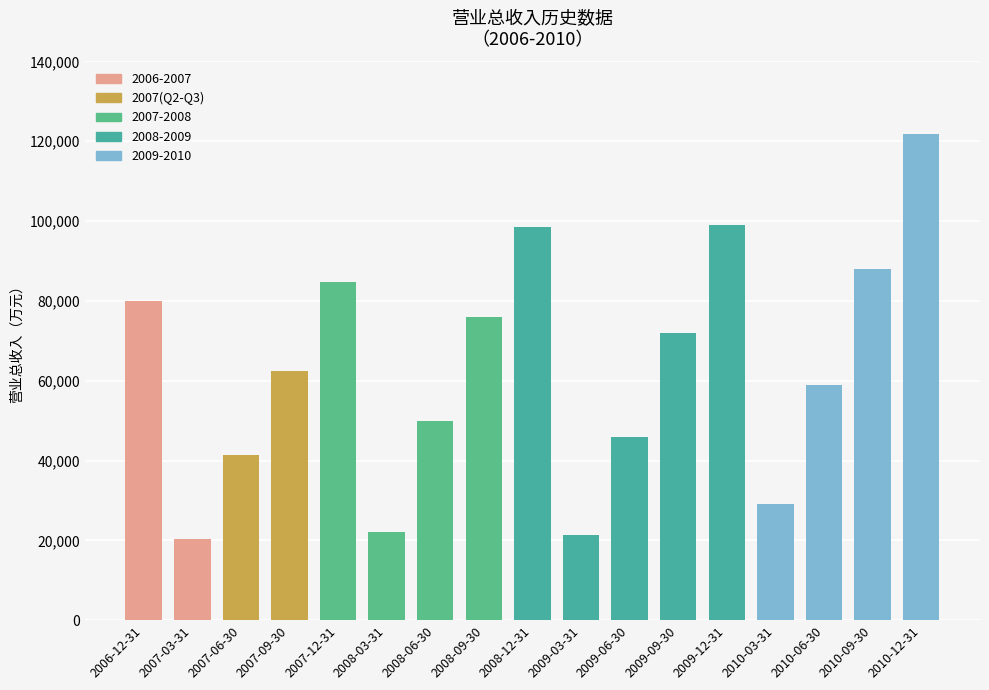

What is the minimum value shown in the chart?

20250